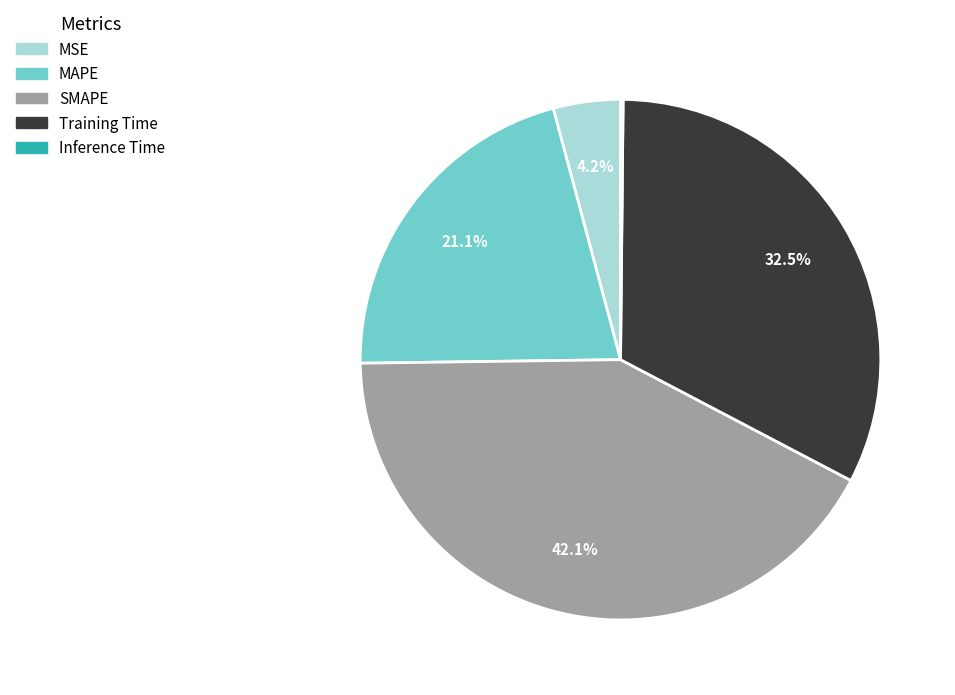

True or false: Training Time accounts for 21% of the total.

False